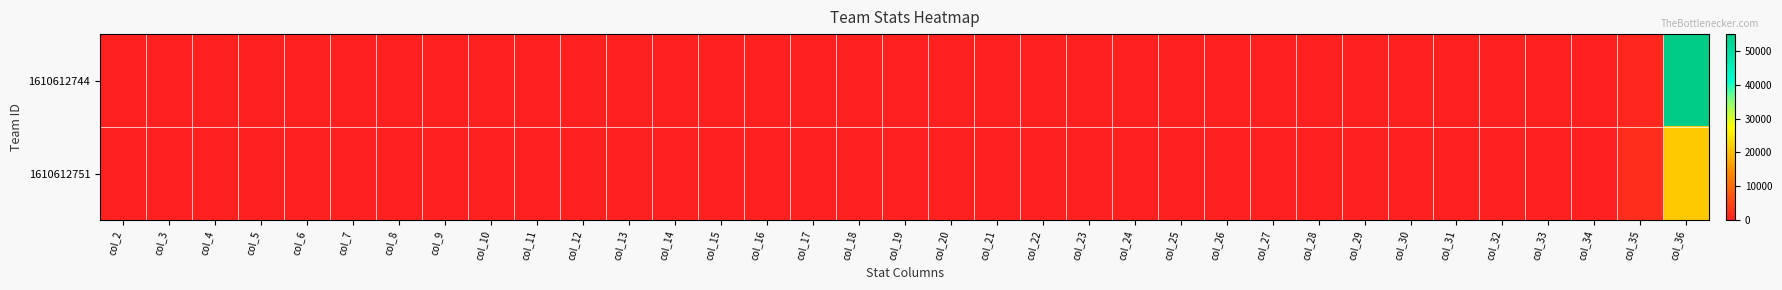

Which series changed the most between col_32 and col_36?

1610612744